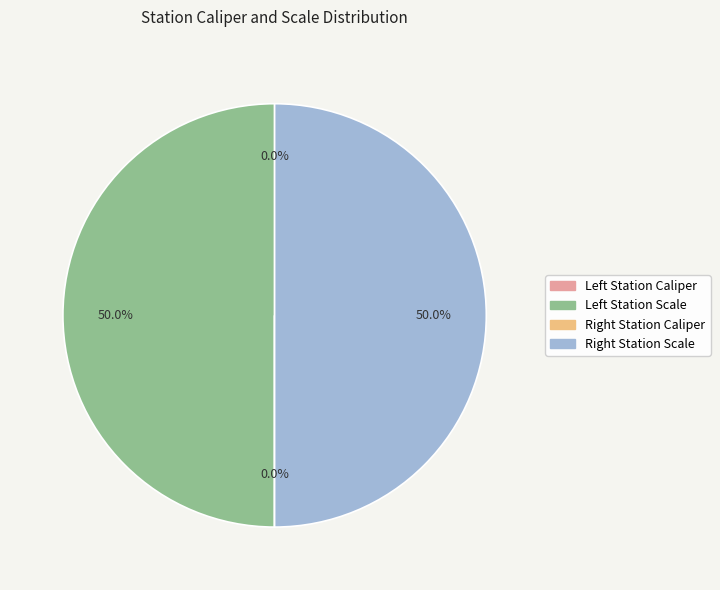

To the nearest percent, what is the difference between the largest and smallest slice percentages?

50%